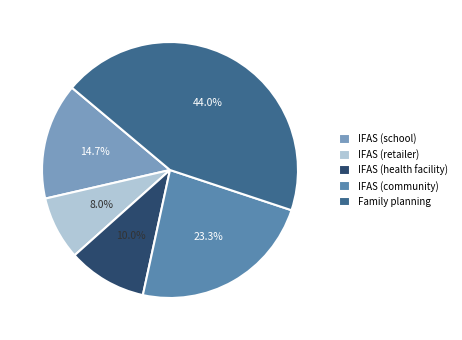

To the nearest percent, what is the difference between the Family planning and IFAS (school) slice percentages?

29%